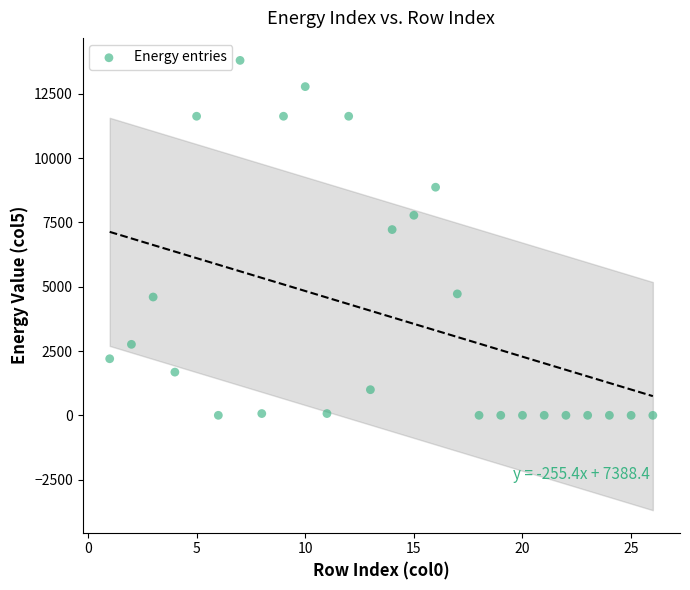

What is the range of X values (max minus min)?

25